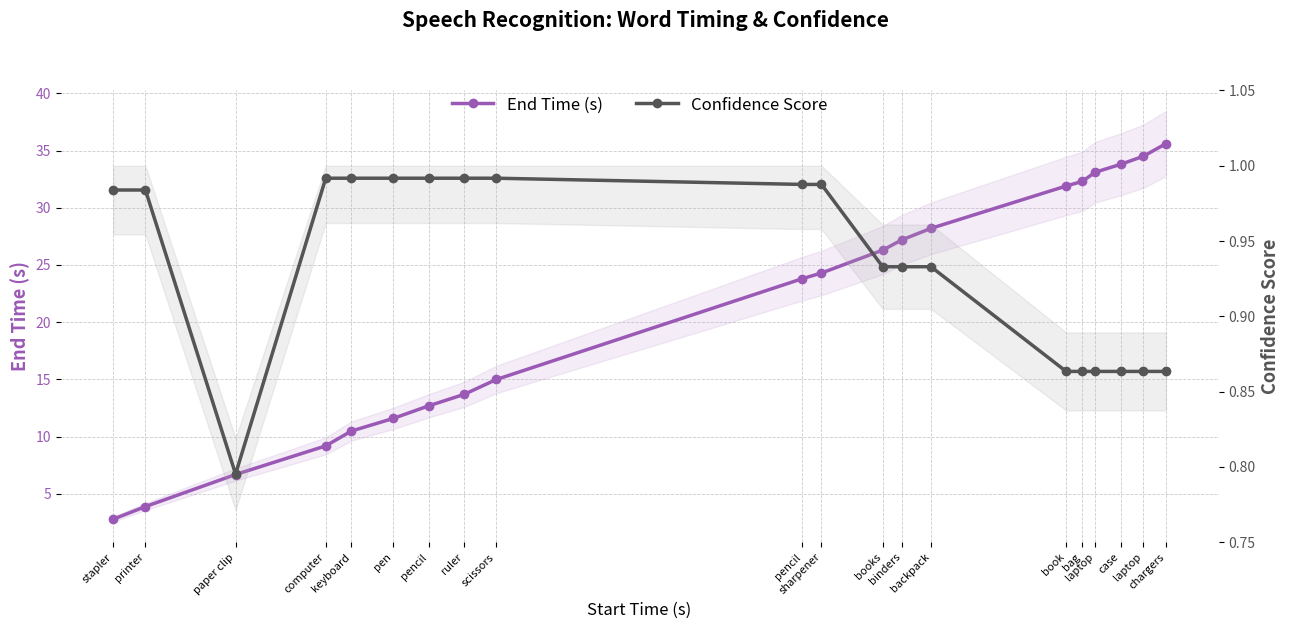

What is the maximum value for Confidence Score?

1.0